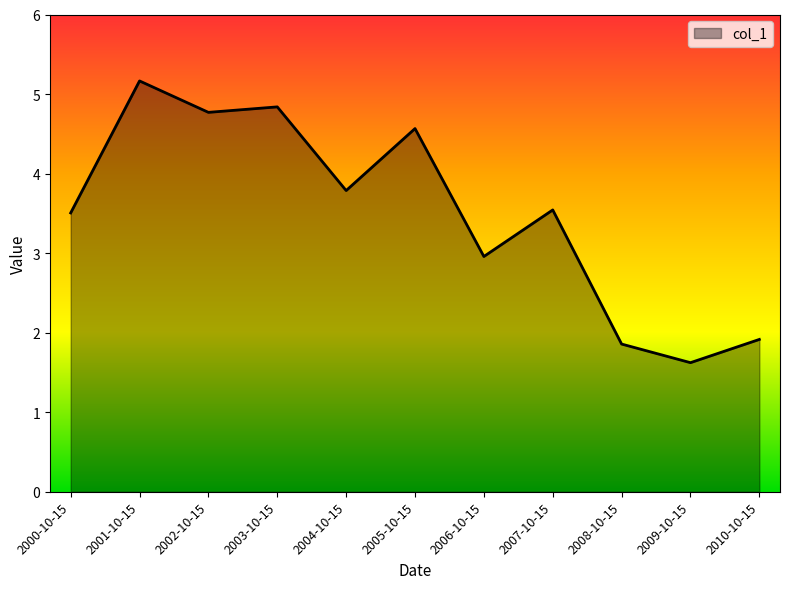

What is the change in value from 2001-10-15 to 2006-10-15?

-2.2